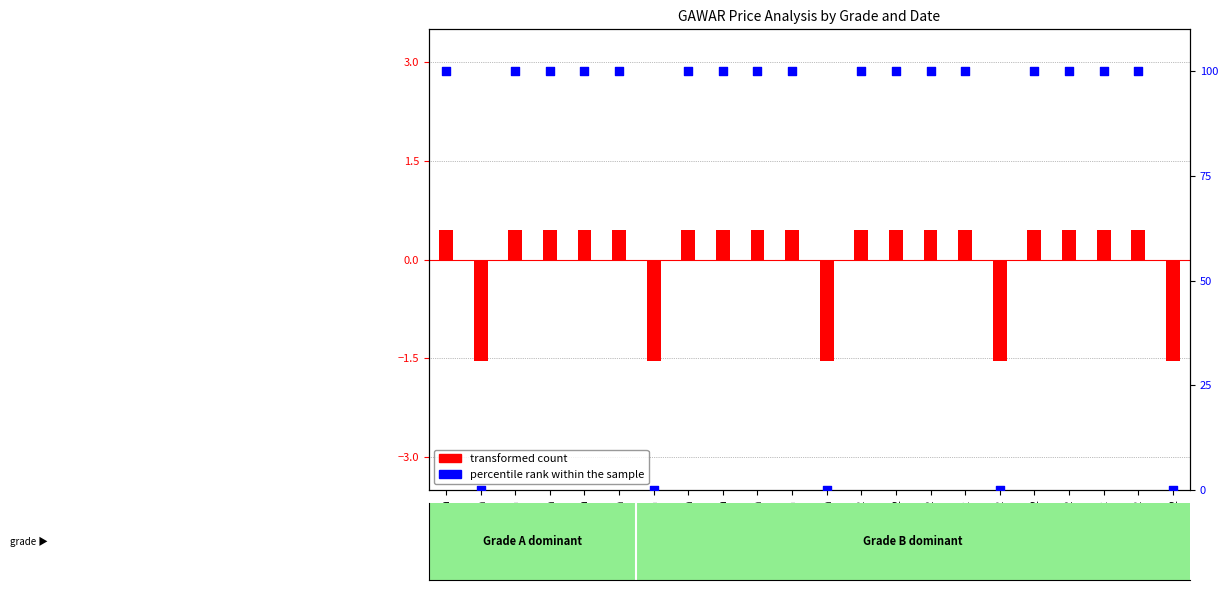

Which series contains the lowest Y value?

transformed count